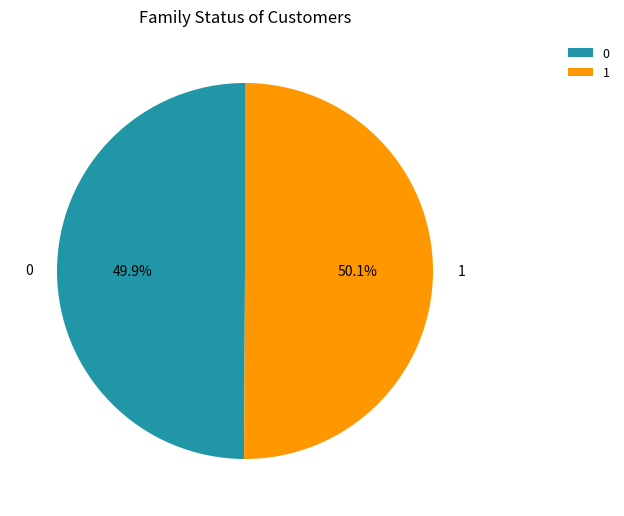

Is there a majority slice in this chart?

Yes